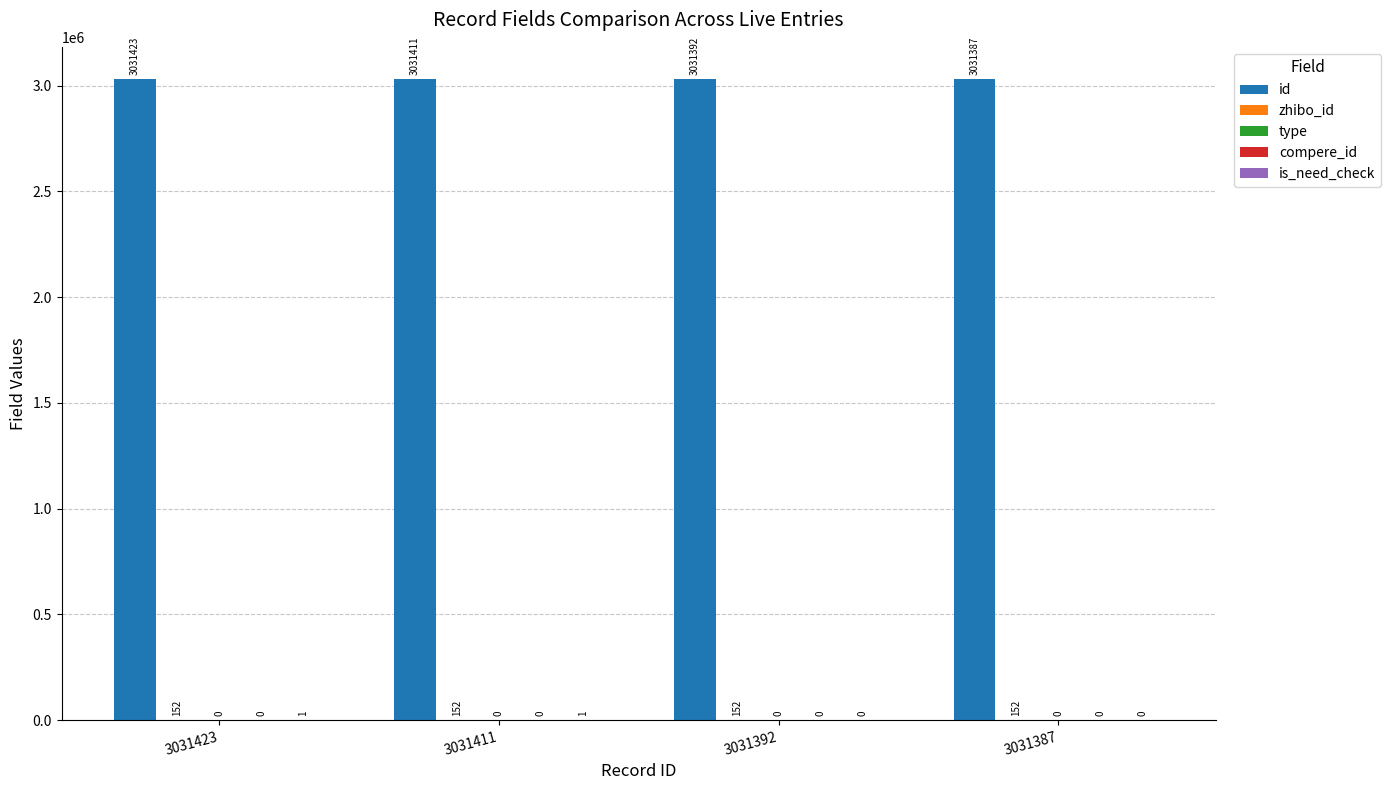

At which label does zhibo_id reach its peak?

3031423